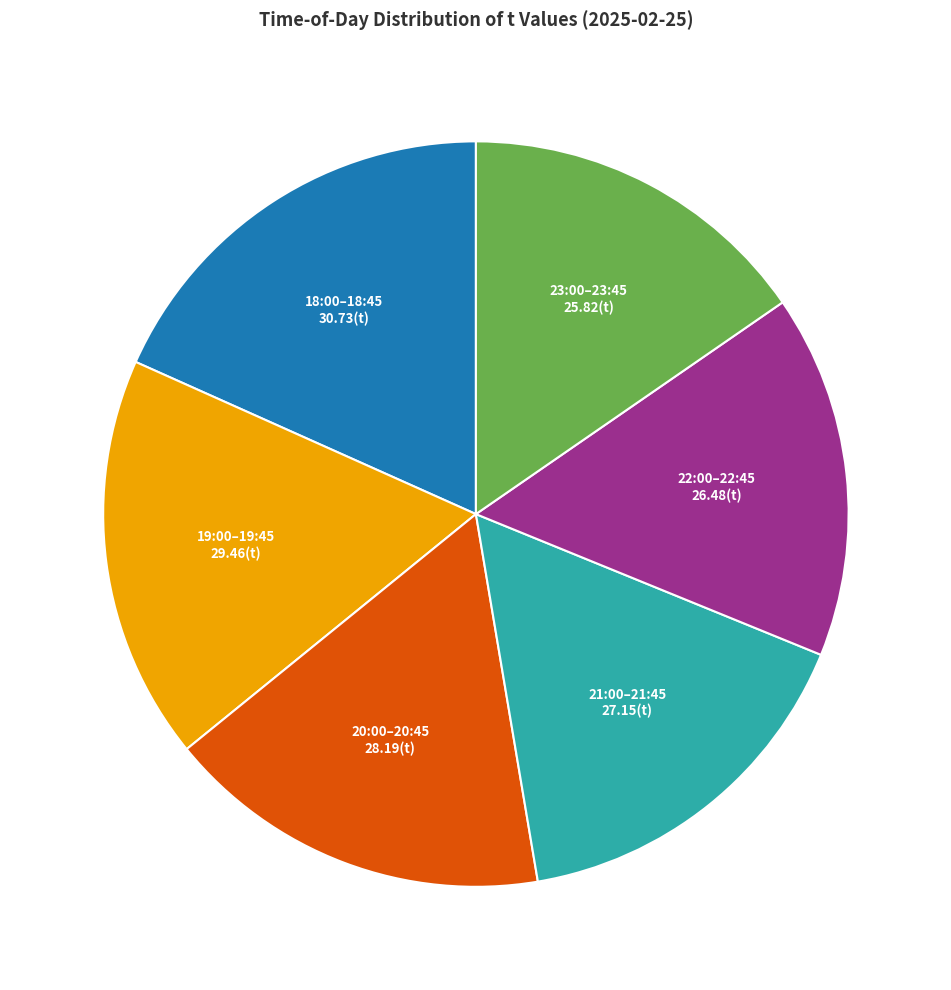

Approximately how many times larger is the value at 21:00–21:45 compared to 20:00–20:45?

1.0